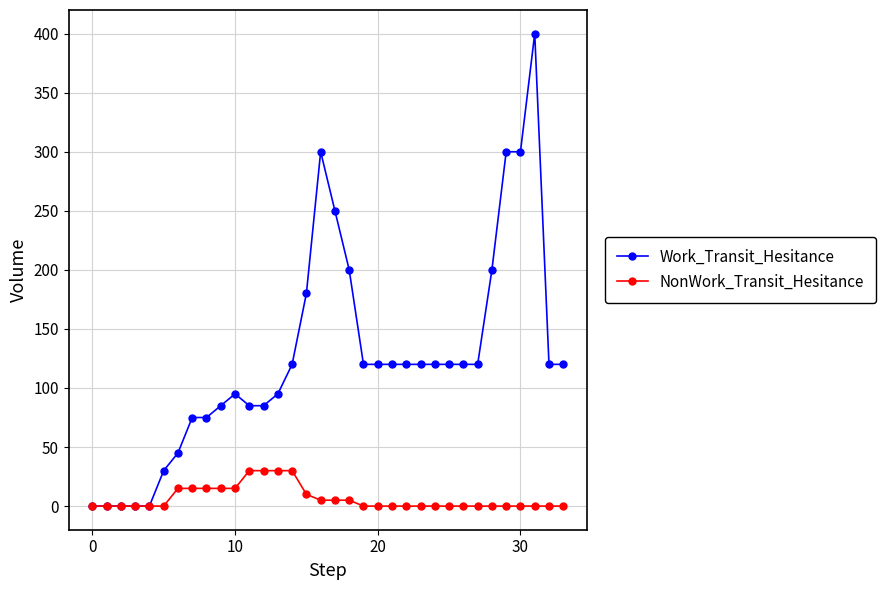

List the series in order of their overall mean, highest first.

Work_Transit_Hesitance, NonWork_Transit_Hesitance